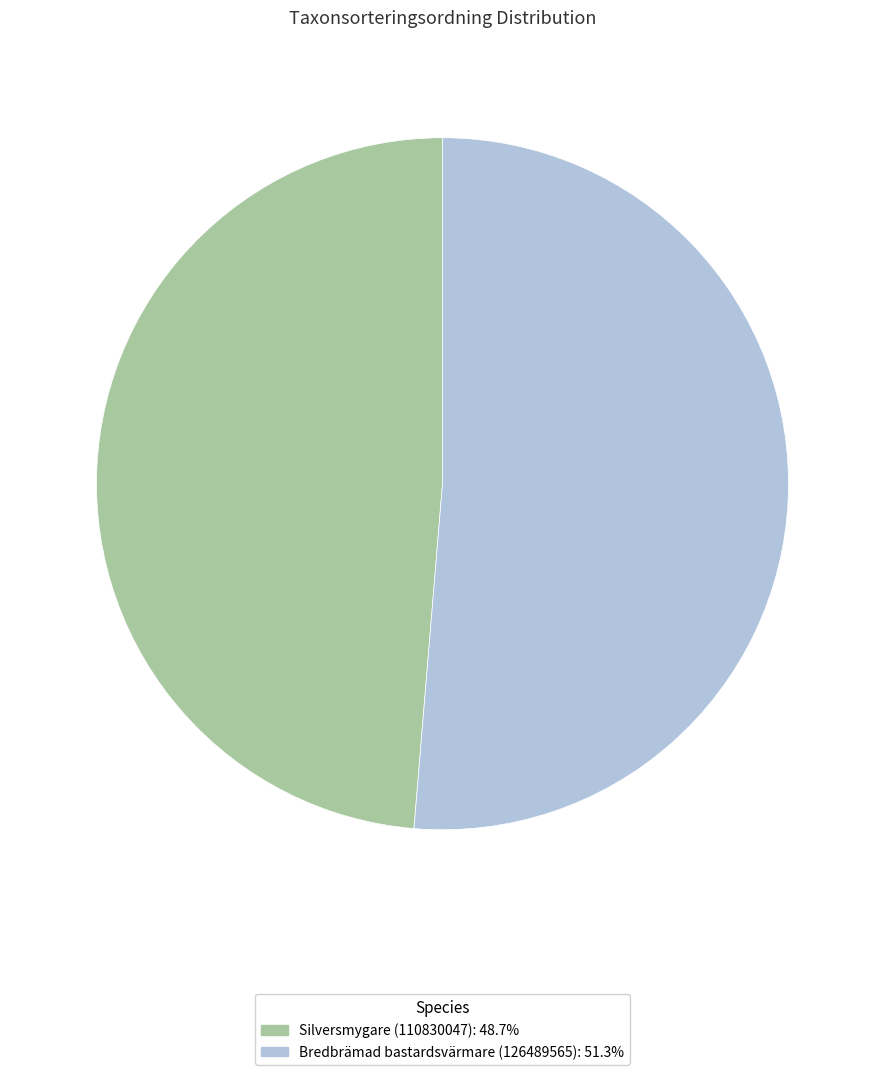

How many segments does this pie chart have?

2